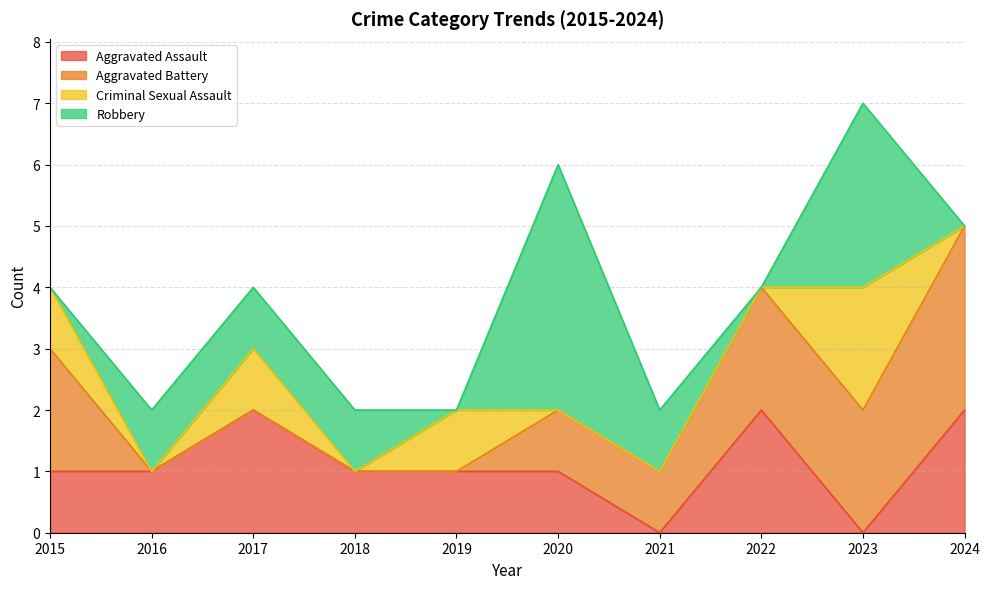

How many intersections are there between Aggravated Assault and Criminal Sexual Assault?

2